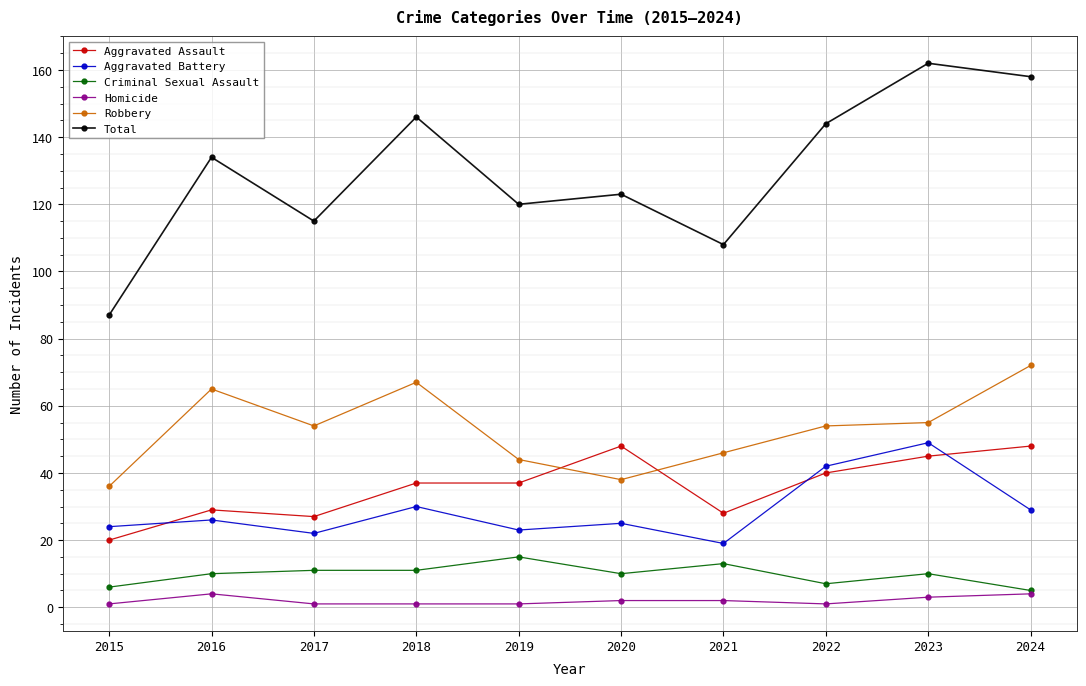

True or false: Criminal Sexual Assault has more than 1 points higher than both neighbors.

True